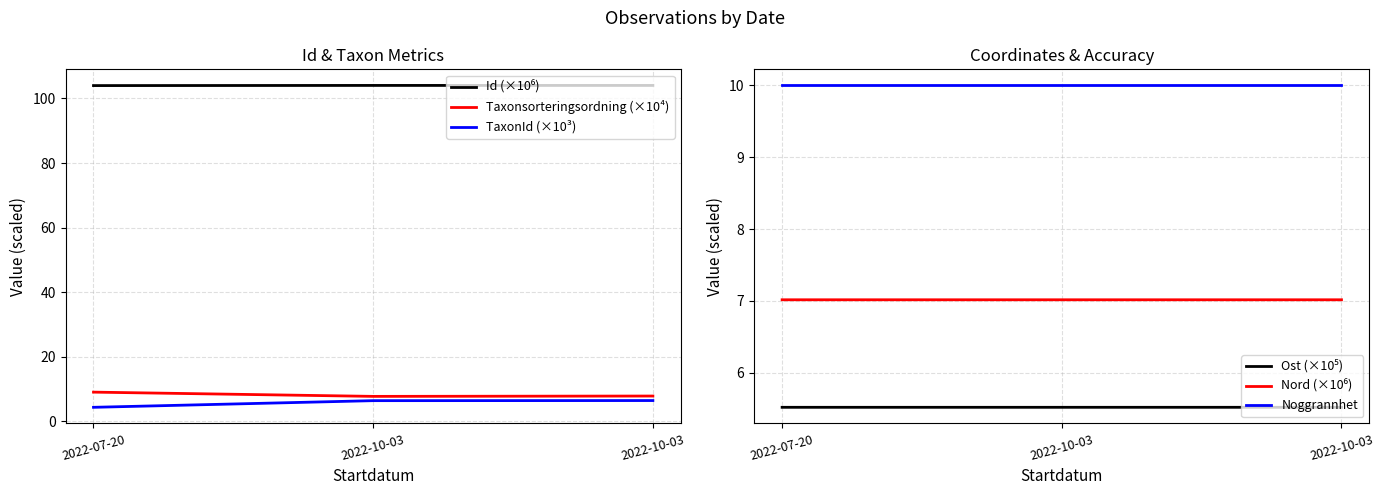

At how many categories does at least one series exceed 7?

3